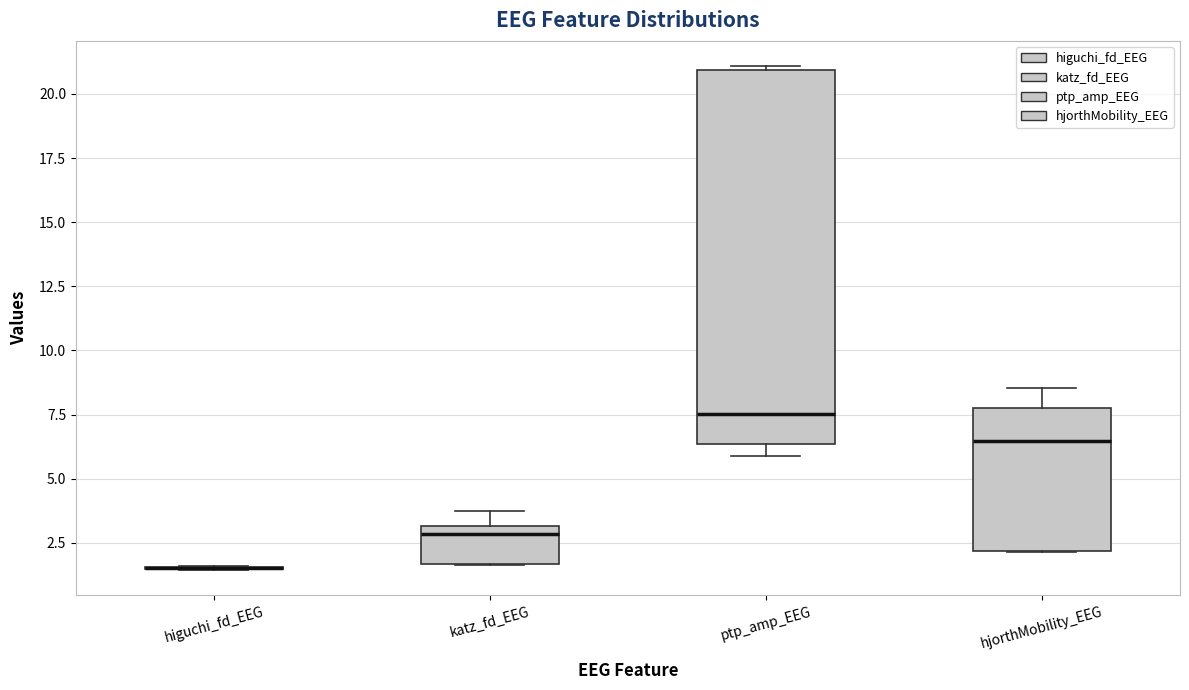

Which box is the tallest, from its lower edge to its upper edge?

ptp_amp_EEG